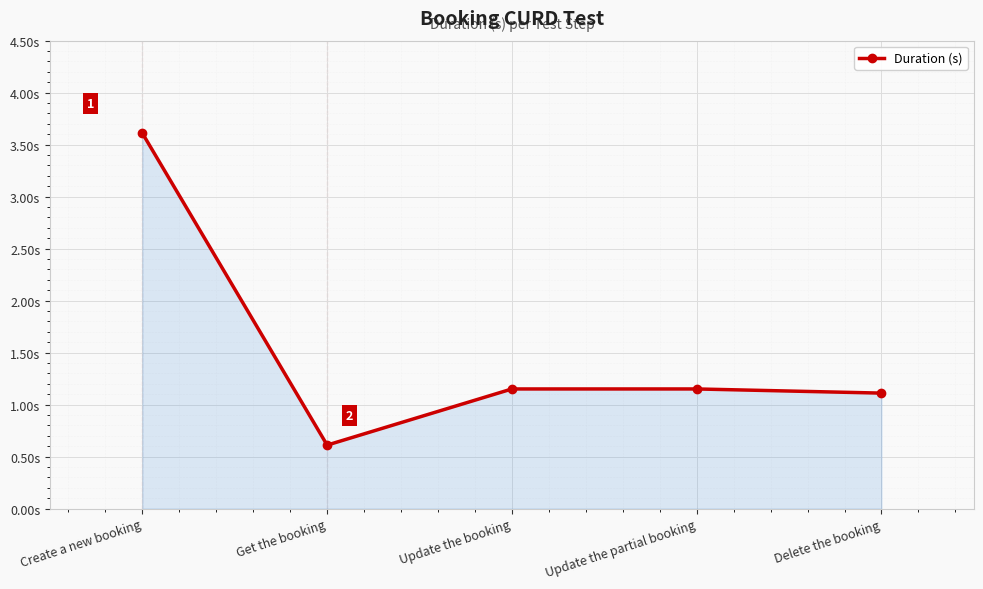

The value at Create a new booking is 5.3. True or false?

False